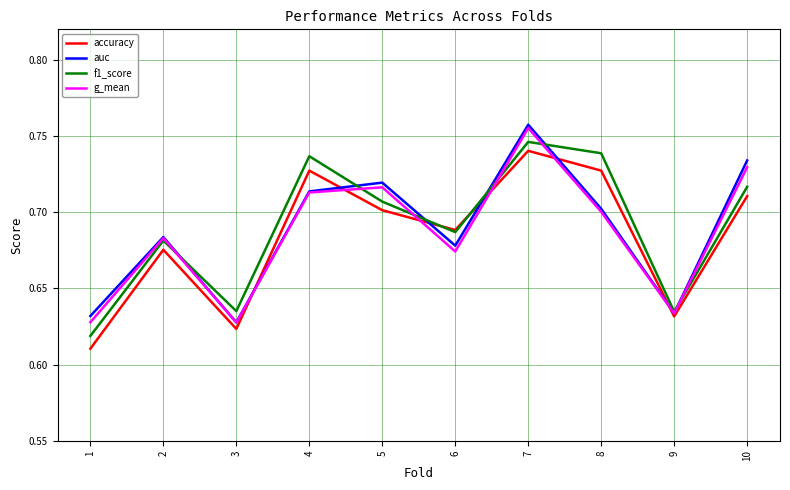

Which series changed the most between 5 and 10?

auc